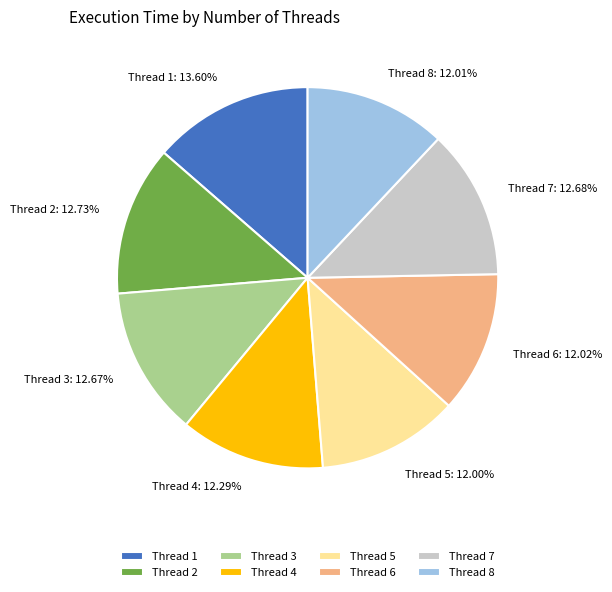

Is there a majority slice in this chart?

No